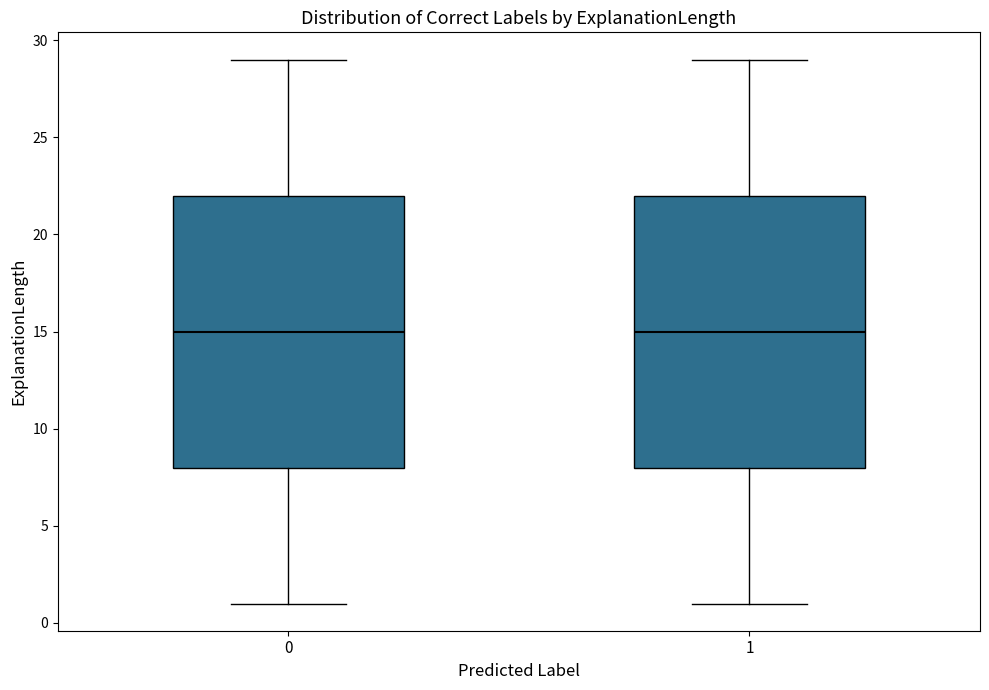

Where is the upper edge of the box at x = 0 on the y-axis? The values are not printed on the chart, so give them approximately, as read against the axis.

22